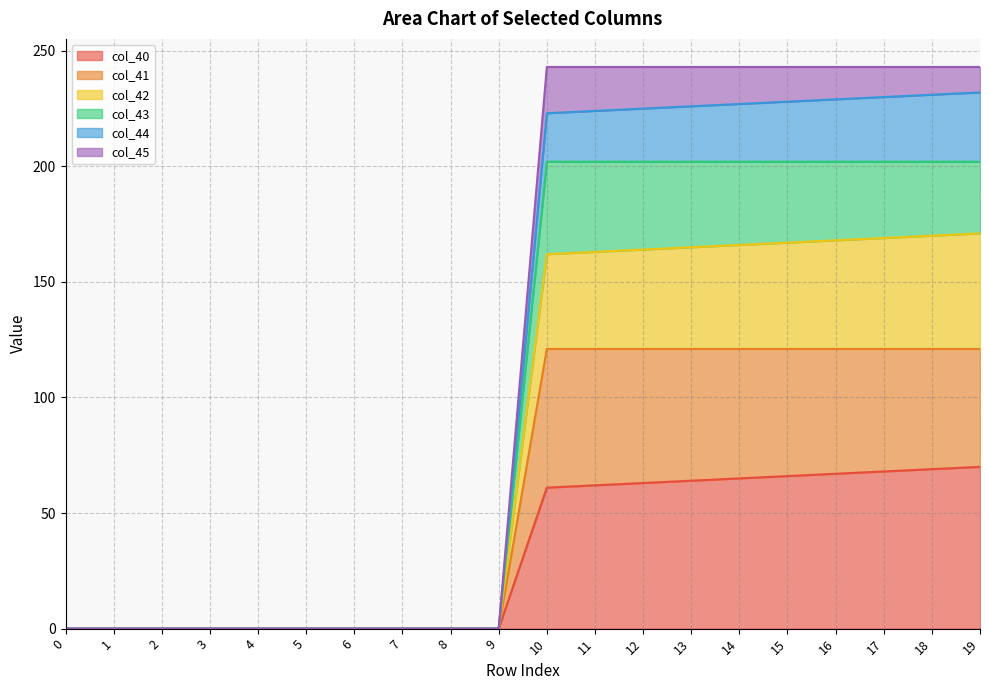

What is the difference between the maximum and minimum values in the col_40 series?

70.0